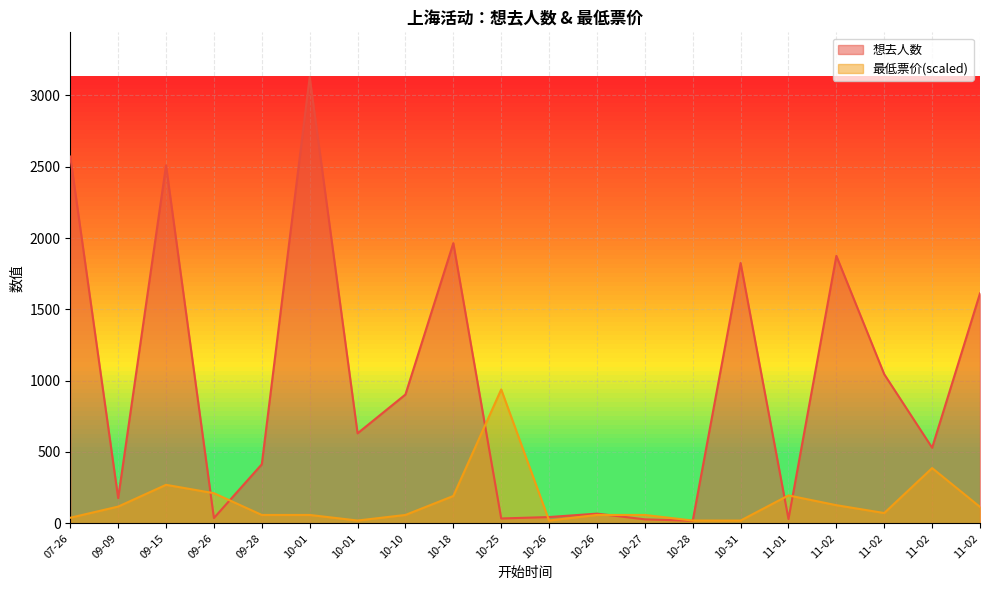

At which category is the sum across all series the highest?

10-01